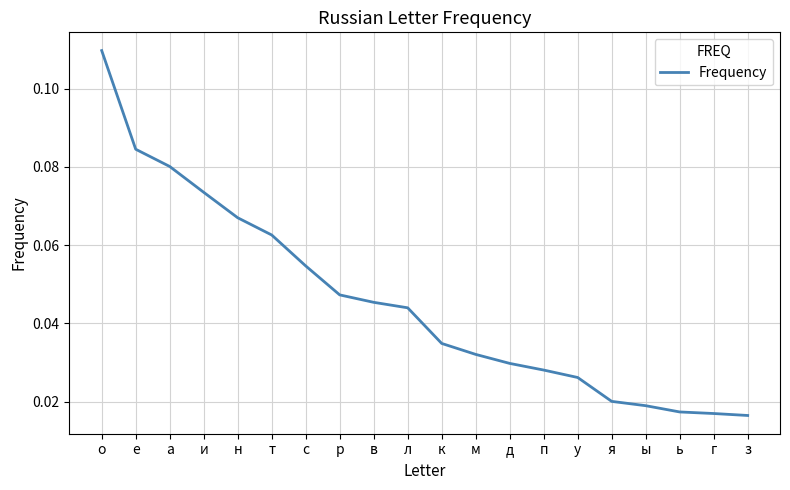

At which category does the chart reach its peak across all series?

о